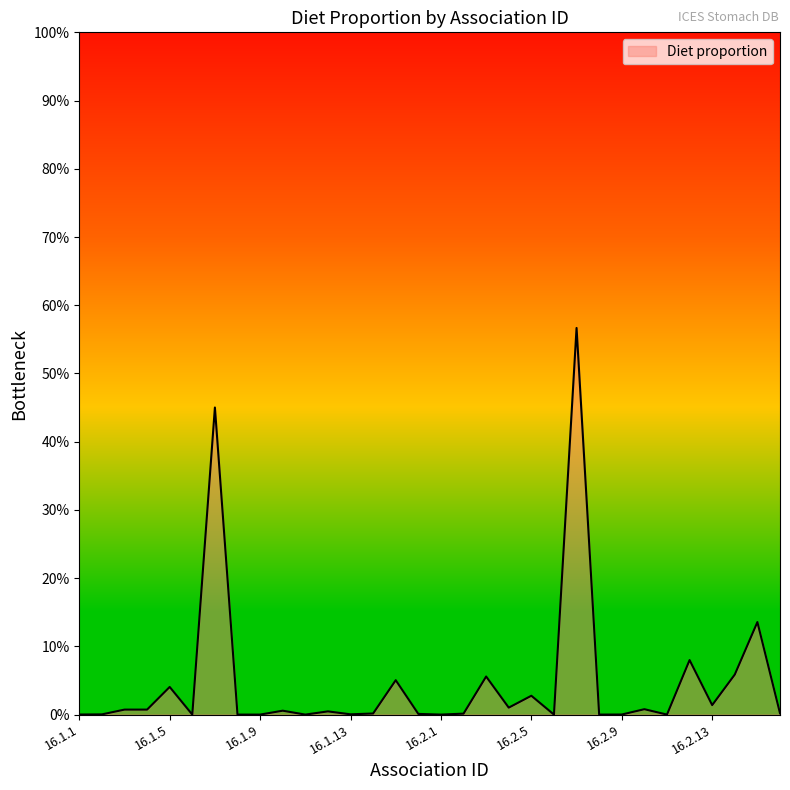

Is this an area chart (filled region under the line)?

Yes